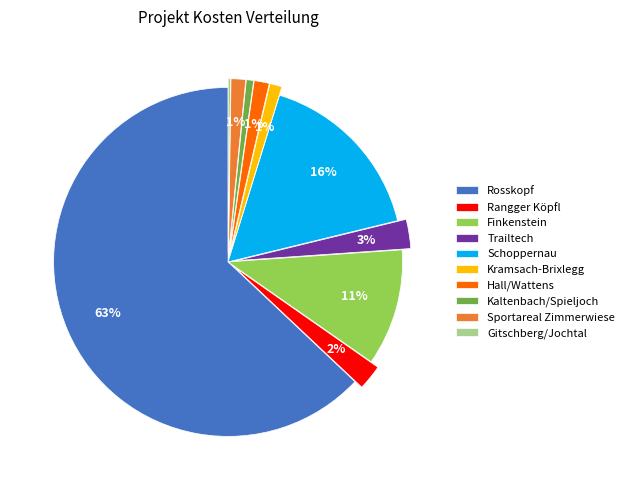

True or false: Trailtech accounts for 3% of the total.

True